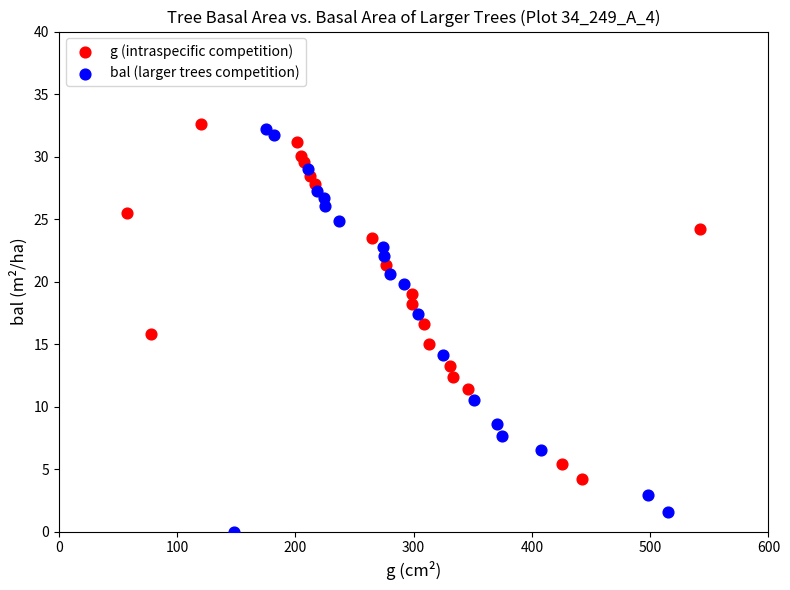

Which series contains the lowest Y value?

bal (larger trees competition)